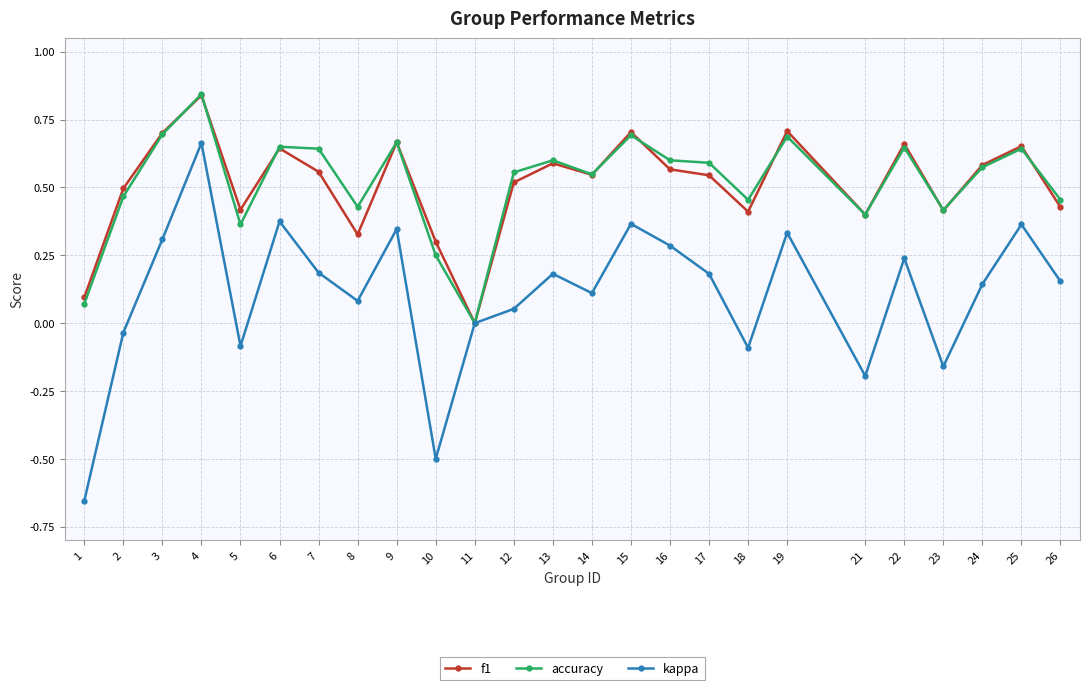

Which series changed the most between 1 and 14?

kappa